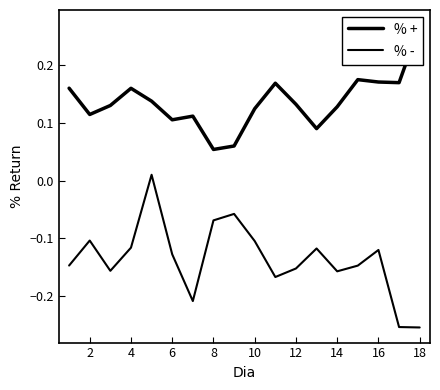

What is the difference between the highest and lowest values at 4?

0.3